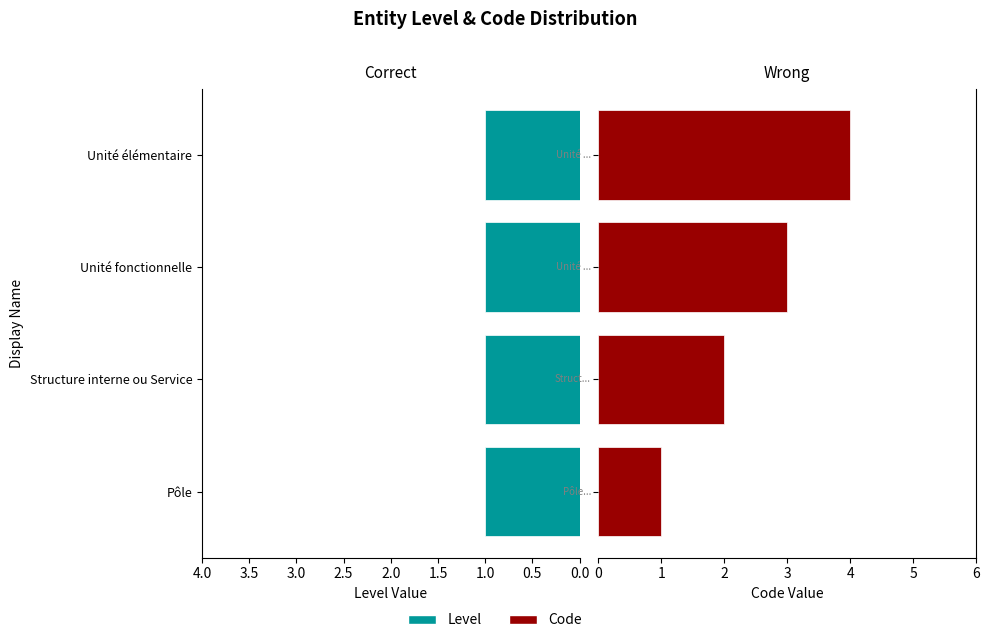

What are all the series names shown in the legend?

Level, Code